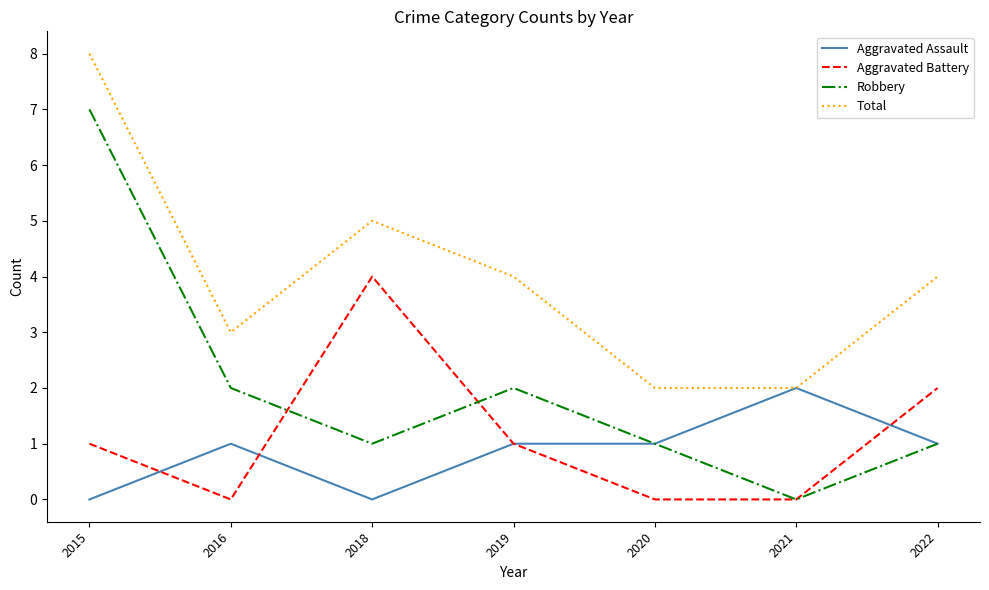

True or false: Aggravated Battery and Total intersect in this chart.

False